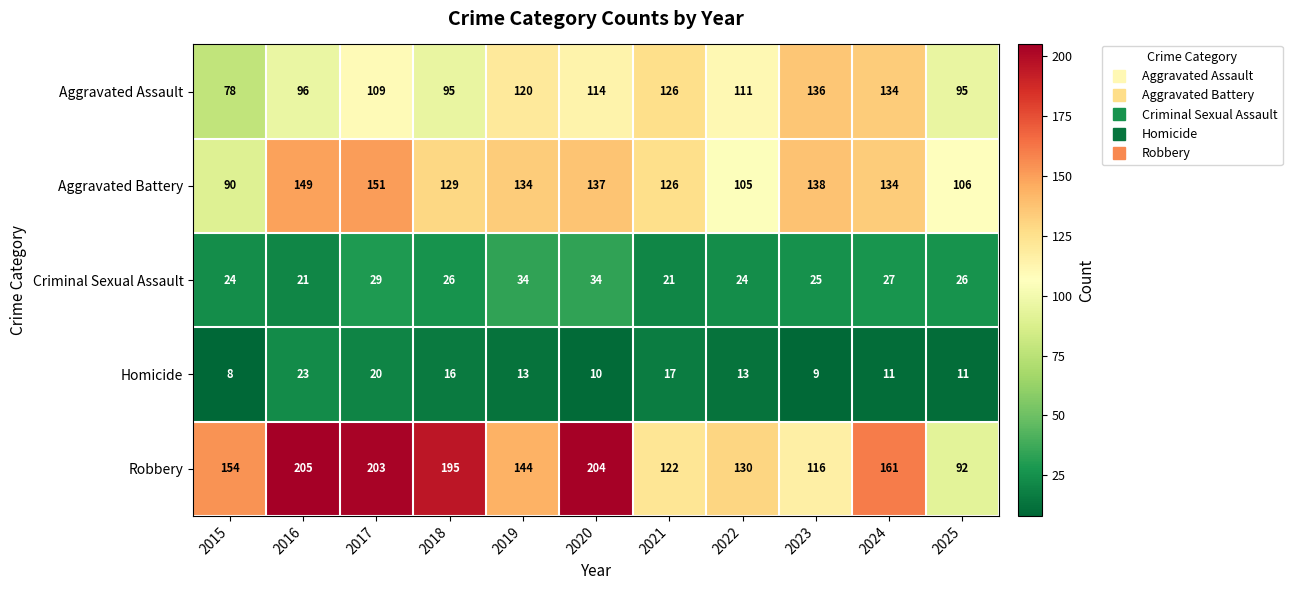

At which category is the sum across all series the highest?

2017